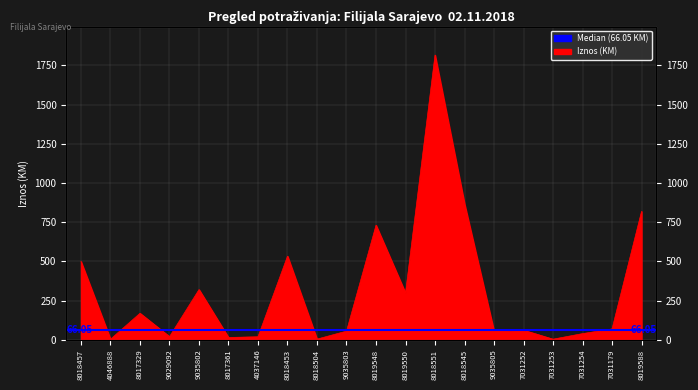

Rank the categories by value from lowest to highest.

4046888, 7031253, 8018504, 8017361, 4037146, 9029092, 7031254, 9035805, 9035803, 7031252, 7031179, 8017329, 8019550, 9035802, 8018457, 8018453, 8019548, 8019588, 8018545, 8018551